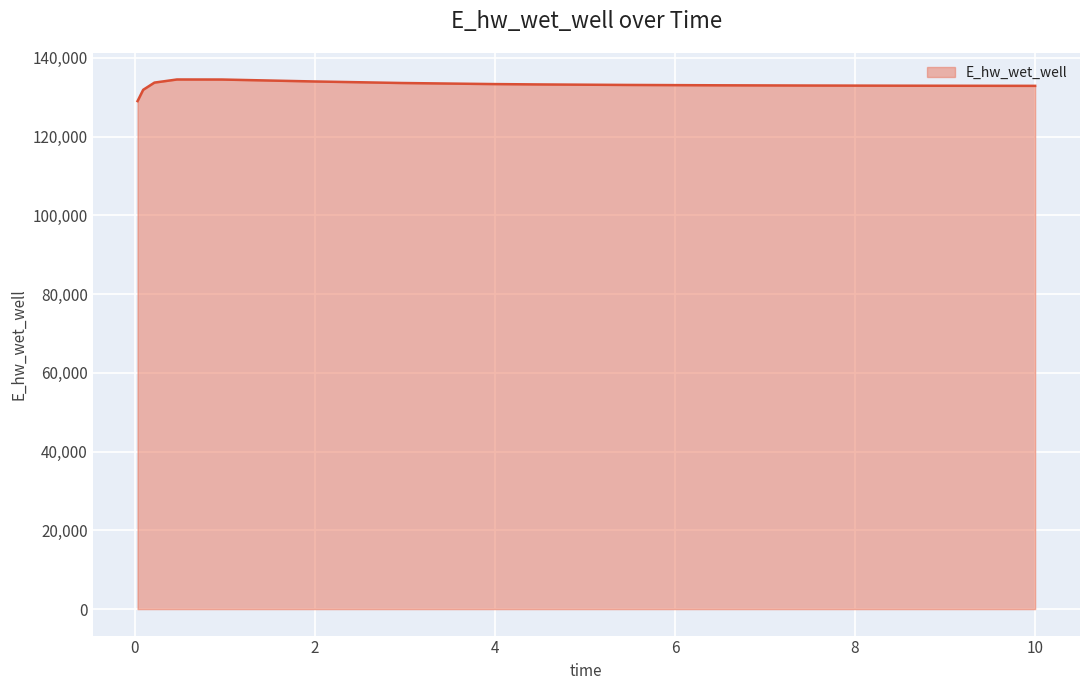

What is the greatest value displayed?

134520.2